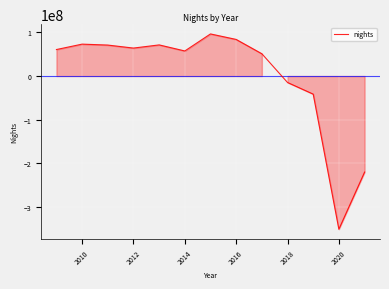

How many interior local peaks (higher than both neighbors) does the data have?

3